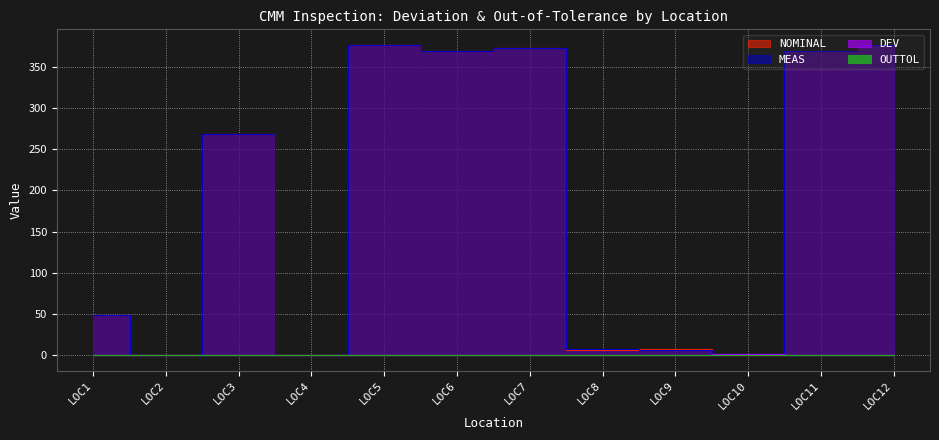

Where is the first local maximum for DEV?

LOC4